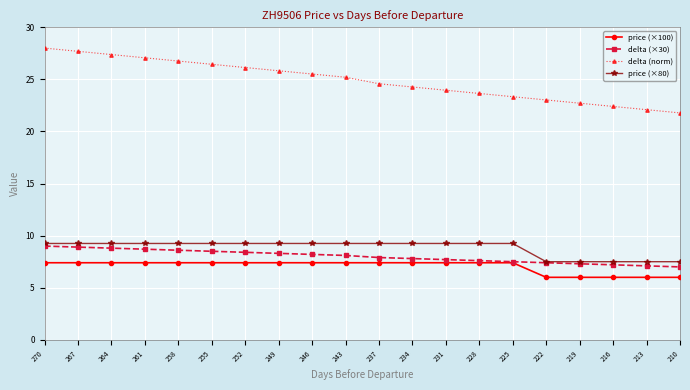

At 213, list the series in order from largest to smallest.

delta (norm), price (×80), delta (×30), price (×100)